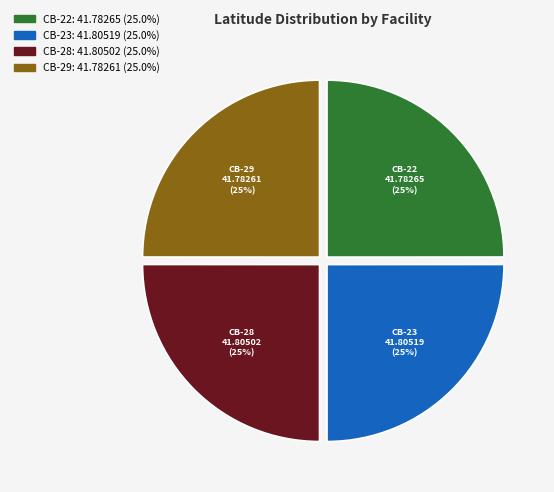

What percentage is the CB-23 slice, to the nearest percent?

25%